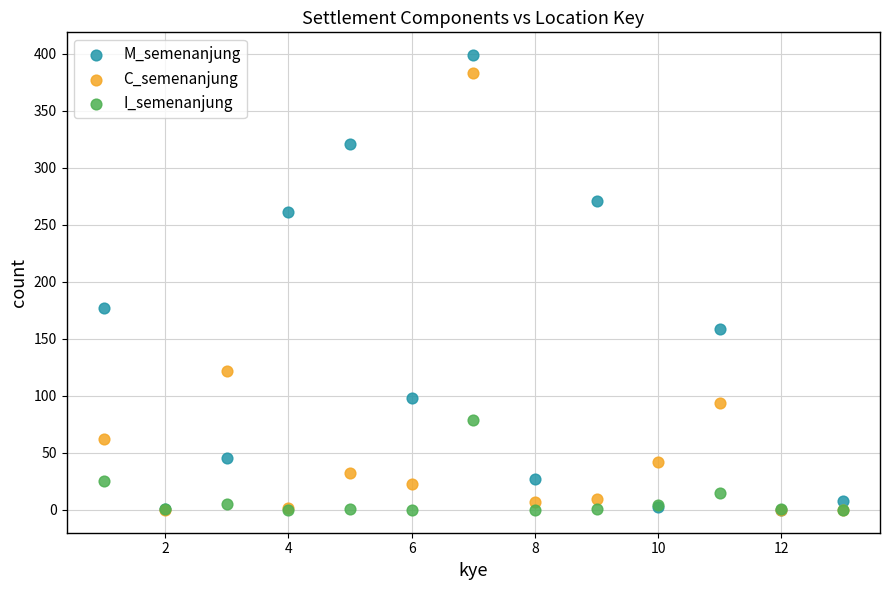

Which series has the widest spread of Y values?

M_semenanjung